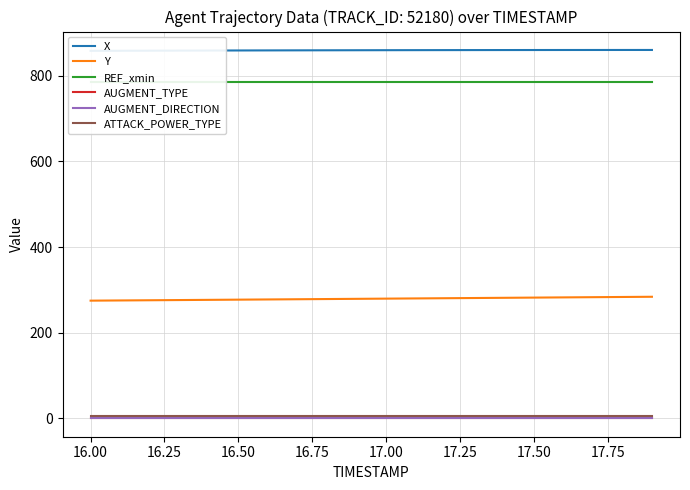

What is the highest value of the X series?

860.4